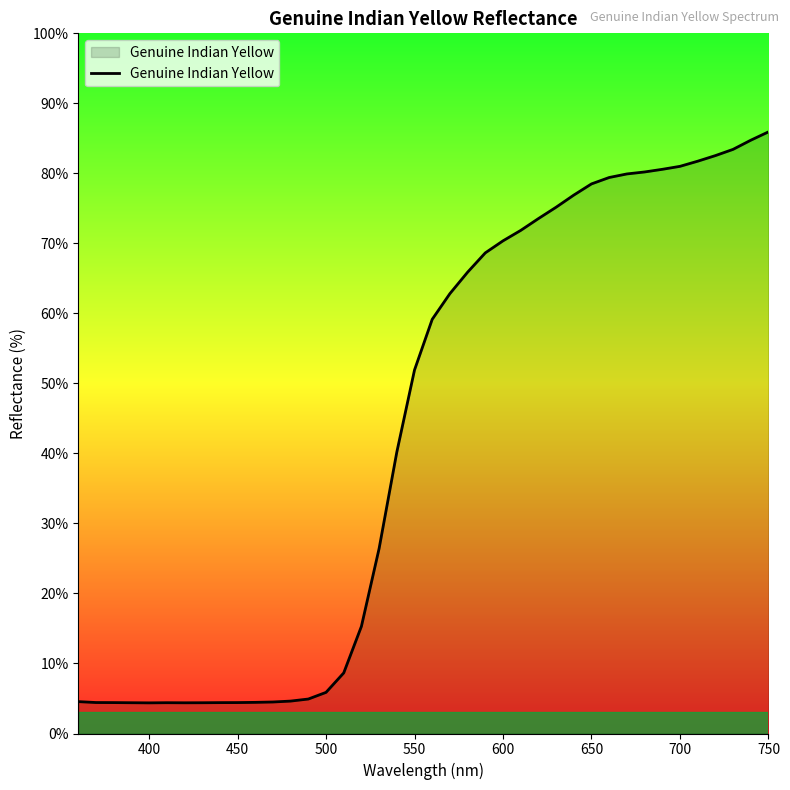

What is the maximum value shown in the chart?

85.9